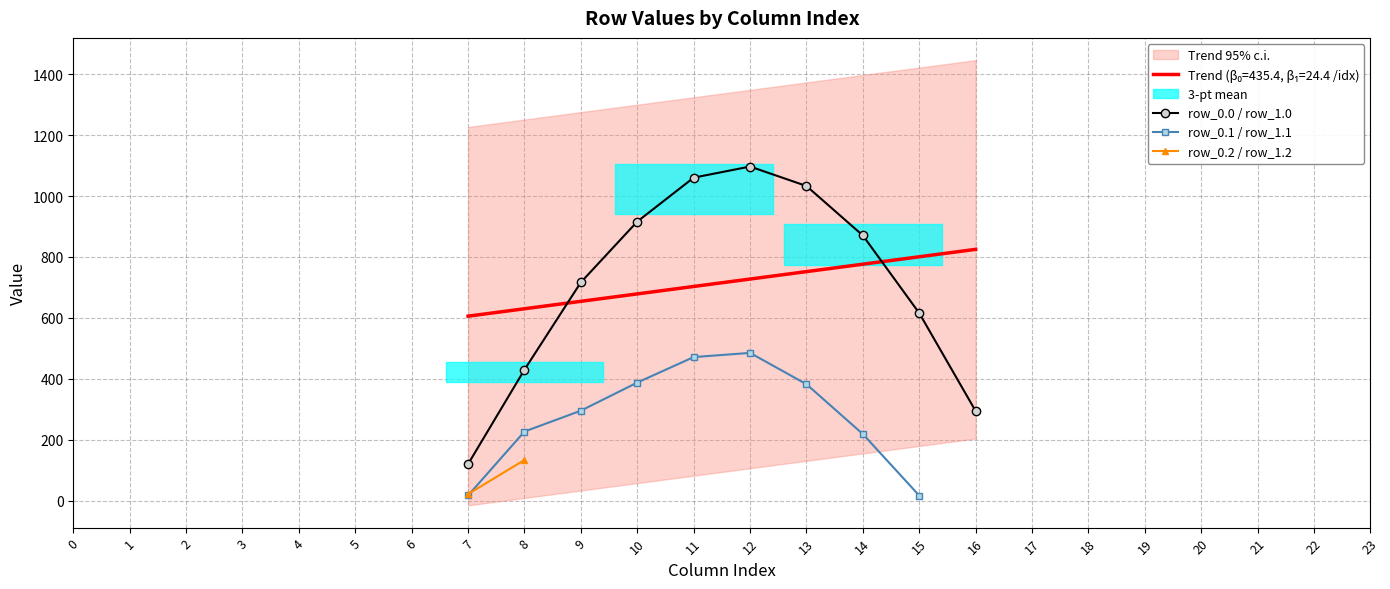

True or false: row_0.1 has more than 2 interior local peaks.

False